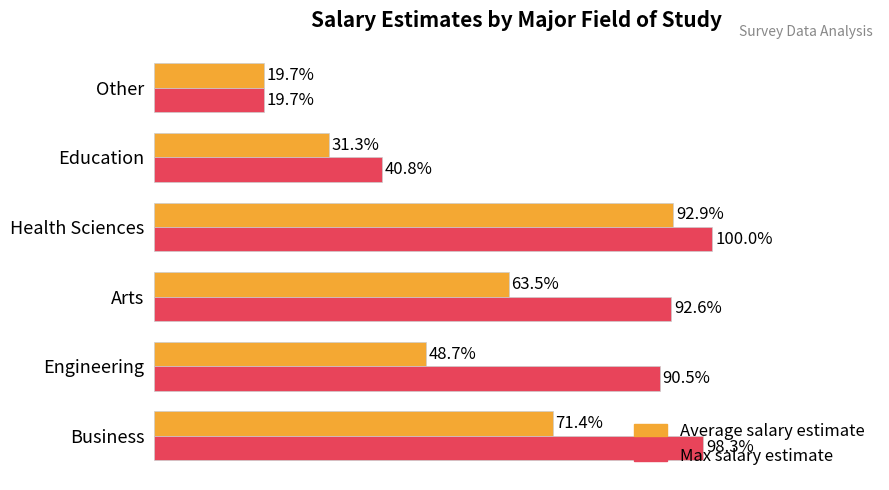

At which category does the chart reach its minimum across all series?

Other